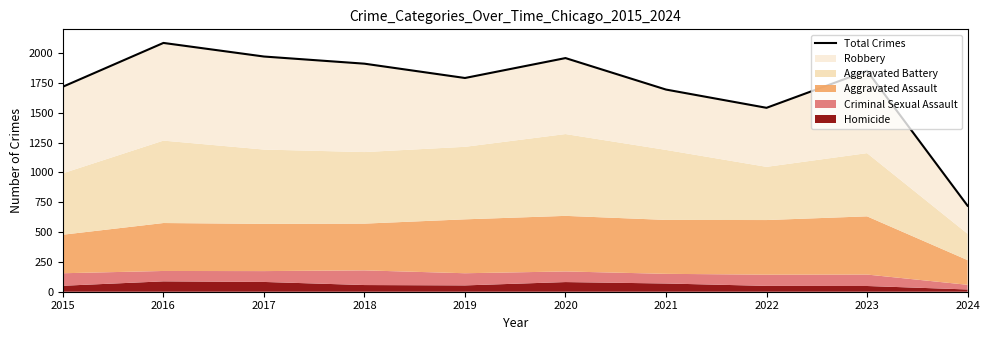

Where is the first local minimum?

2019